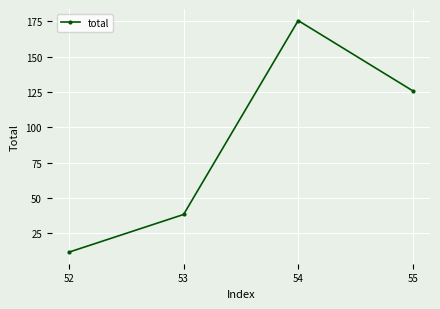

Reading right to left, what are all the values shown in this chart?

55=125.8	54=175.6	53=38.3	52=11.6